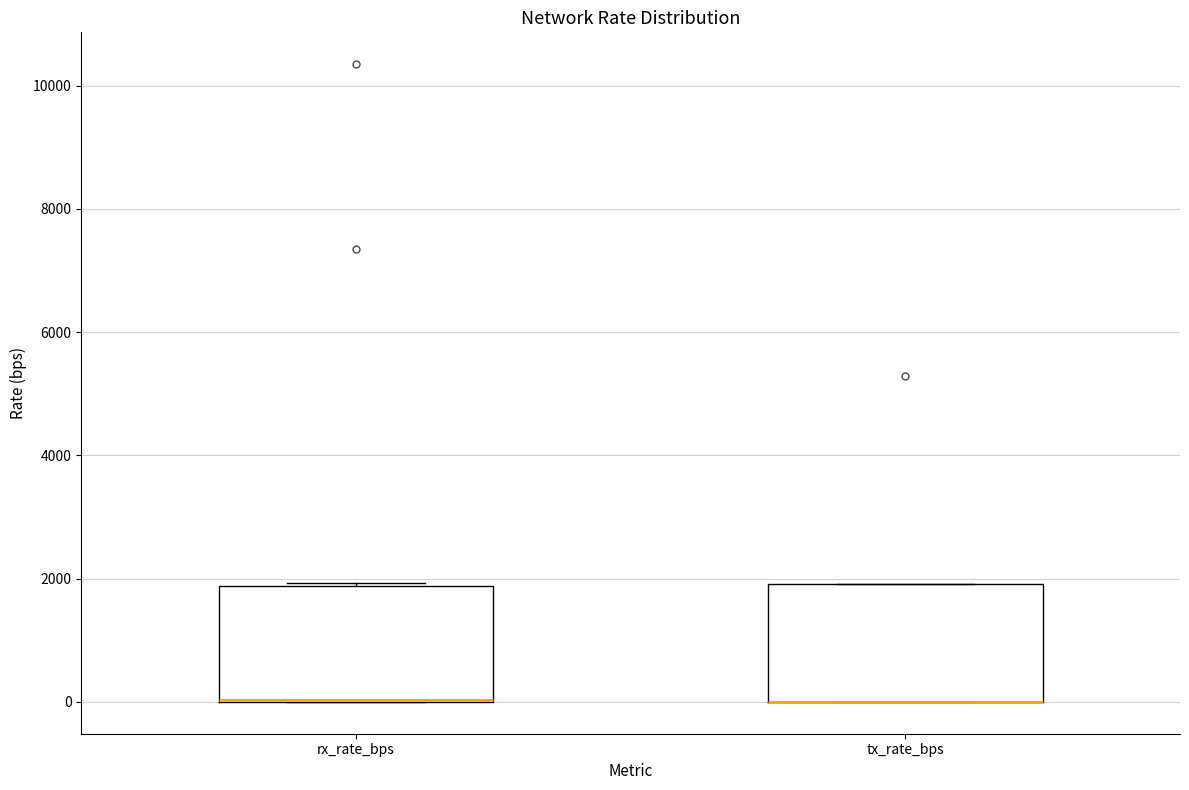

Where is the upper edge of the box for rx_rate_bps on the y-axis? The values are not printed on the chart, so give them approximately, as read against the axis.

1800